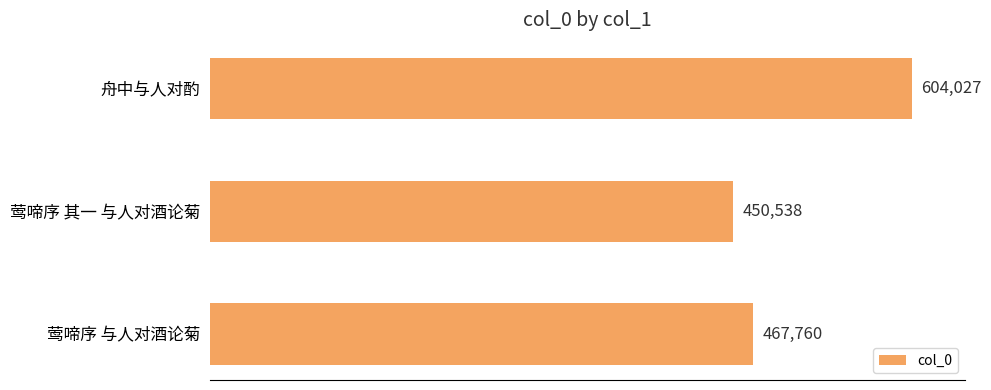

What is the average value?

507442